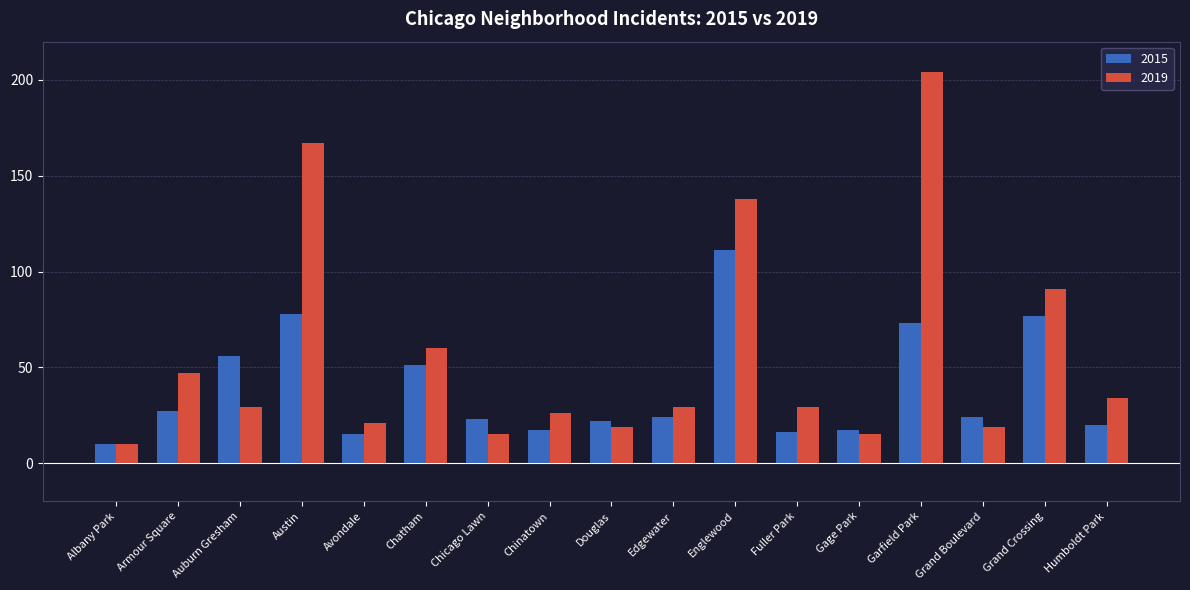

Reading left to right, extract all data points from this chart.

2015: Albany Park=10	Armour Square=27	Auburn Gresham=56	Austin=78	Avondale=15	Chatham=51	Chicago Lawn=23	Chinatown=17	Douglas=22	Edgewater=24	Englewood=111	Fuller Park=16	Gage Park=17	Garfield Park=73	Grand Boulevard=24	Grand Crossing=77	Humboldt Park=20
2019: Albany Park=10	Armour Square=47	Auburn Gresham=29	Austin=167	Avondale=21	Chatham=60	Chicago Lawn=15	Chinatown=26	Douglas=19	Edgewater=29	Englewood=138	Fuller Park=29	Gage Park=15	Garfield Park=204	Grand Boulevard=19	Grand Crossing=91	Humboldt Park=34